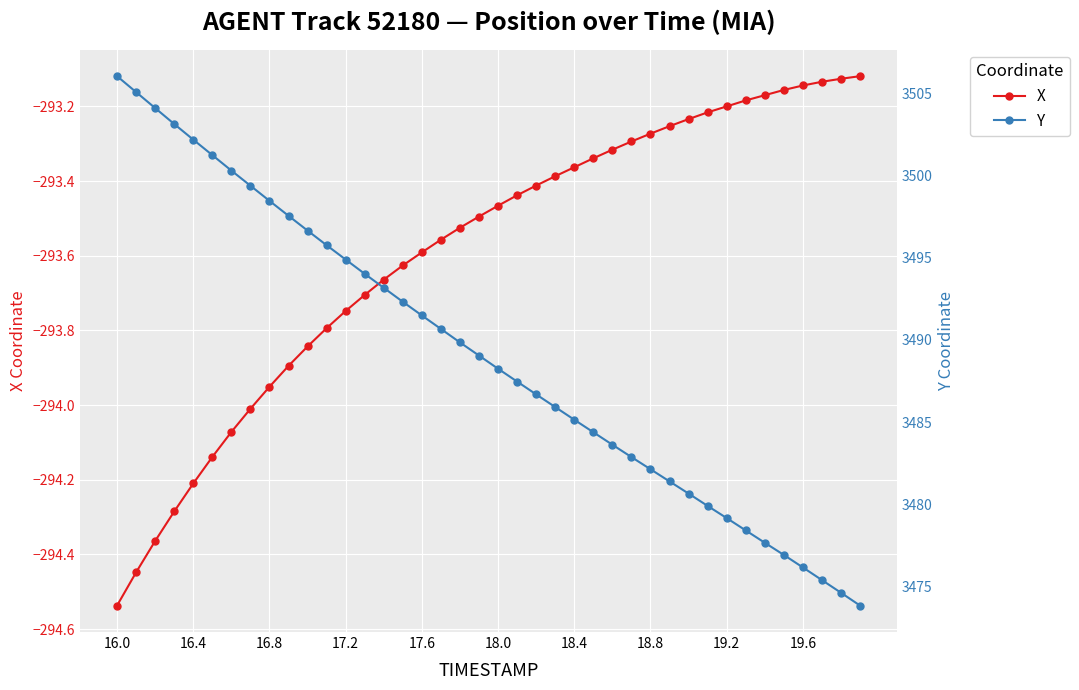

What is the difference between the maximum and minimum values in the X series?

1.4